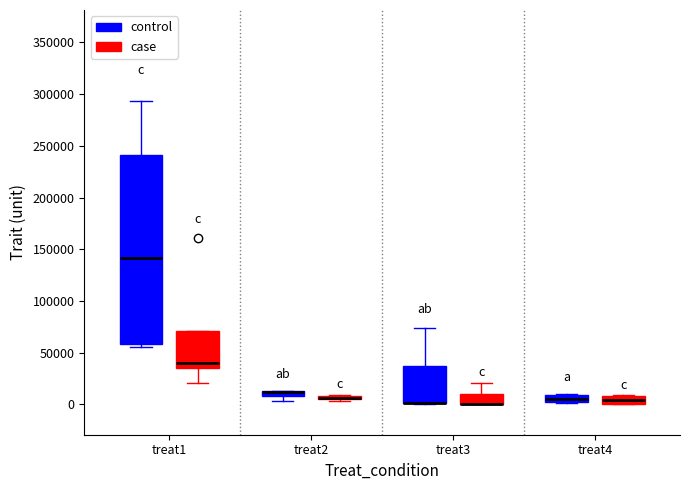

Which box is the tallest, from its lower edge to its upper edge?

treat1 (control)